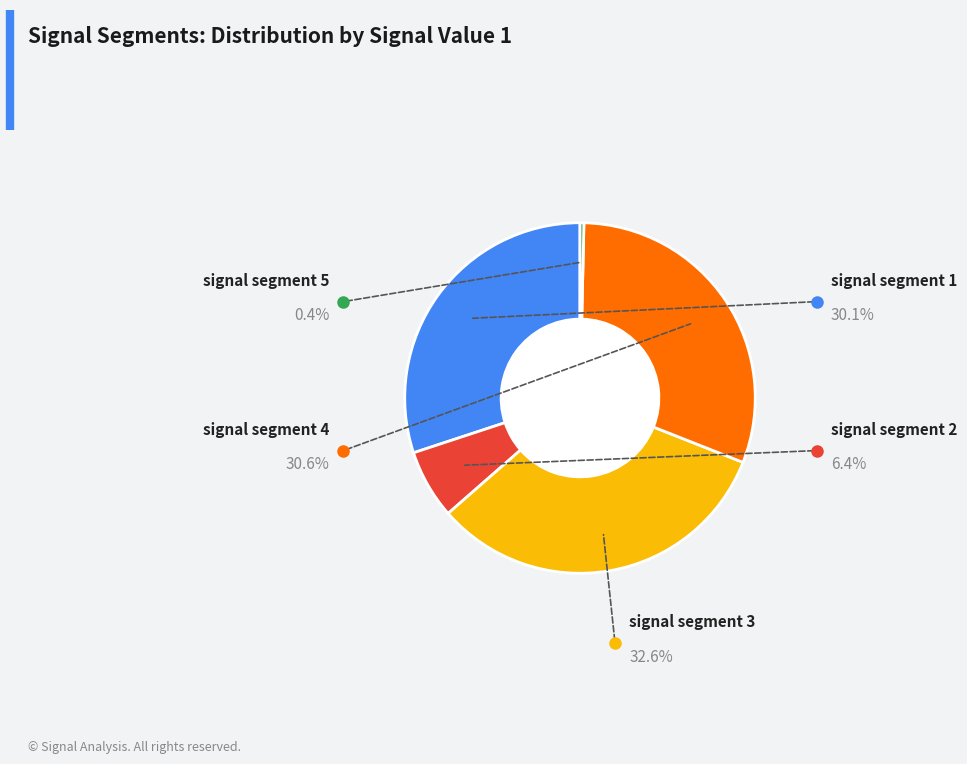

Is there any slice that represents more than half of the pie?

No